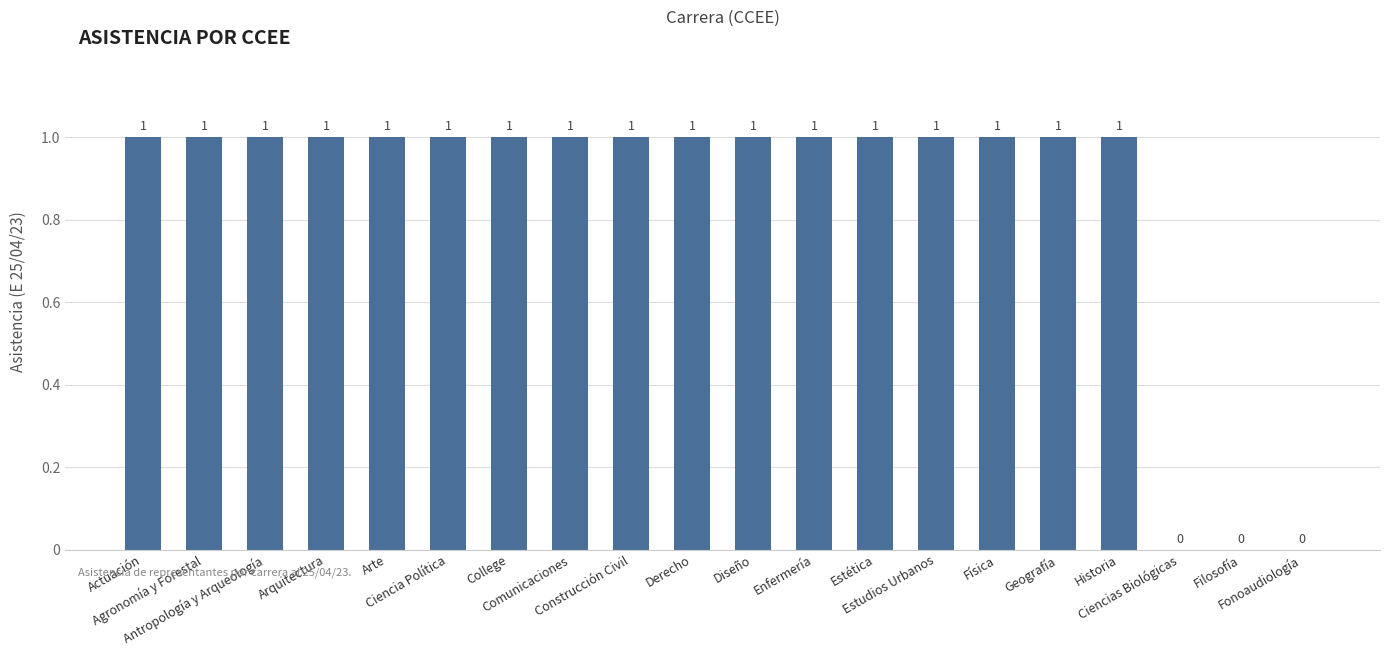

Which has a higher value, Fonoaudiología or Arquitectura?

Arquitectura